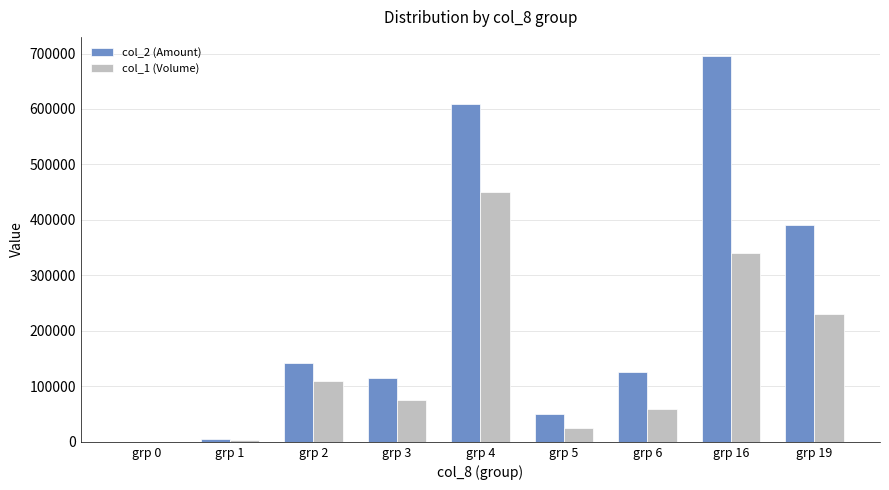

How many values in col_2 (Amount) are above zero?

8